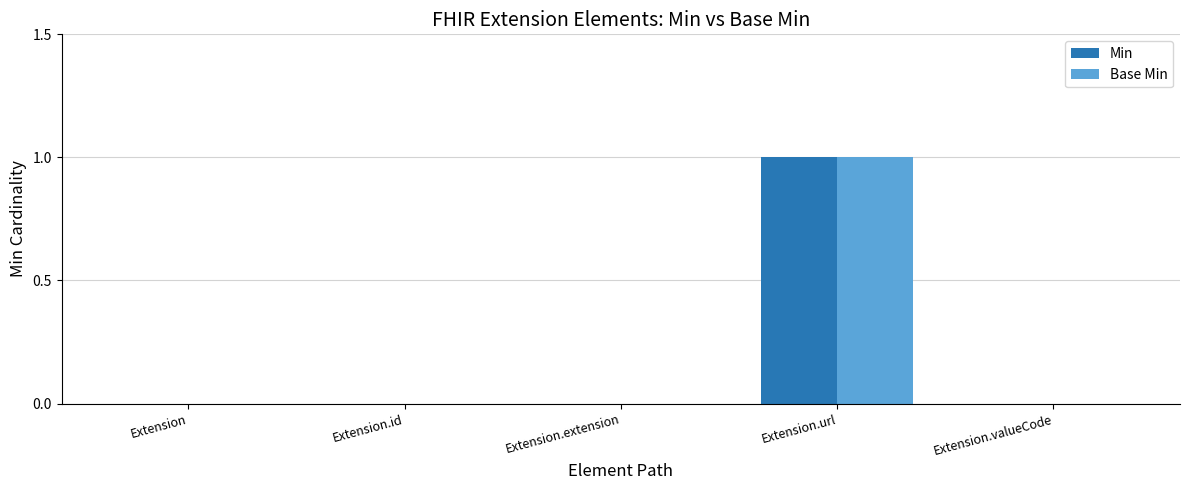

Which label corresponds to the largest value in the chart?

Extension.url